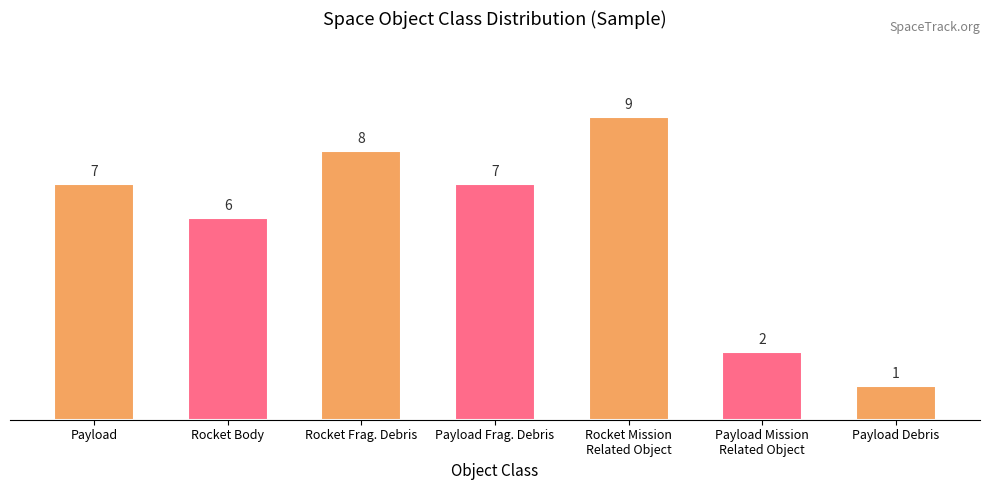

What is the ratio of the value at Payload to the value at Payload Frag. Debris?

1.0